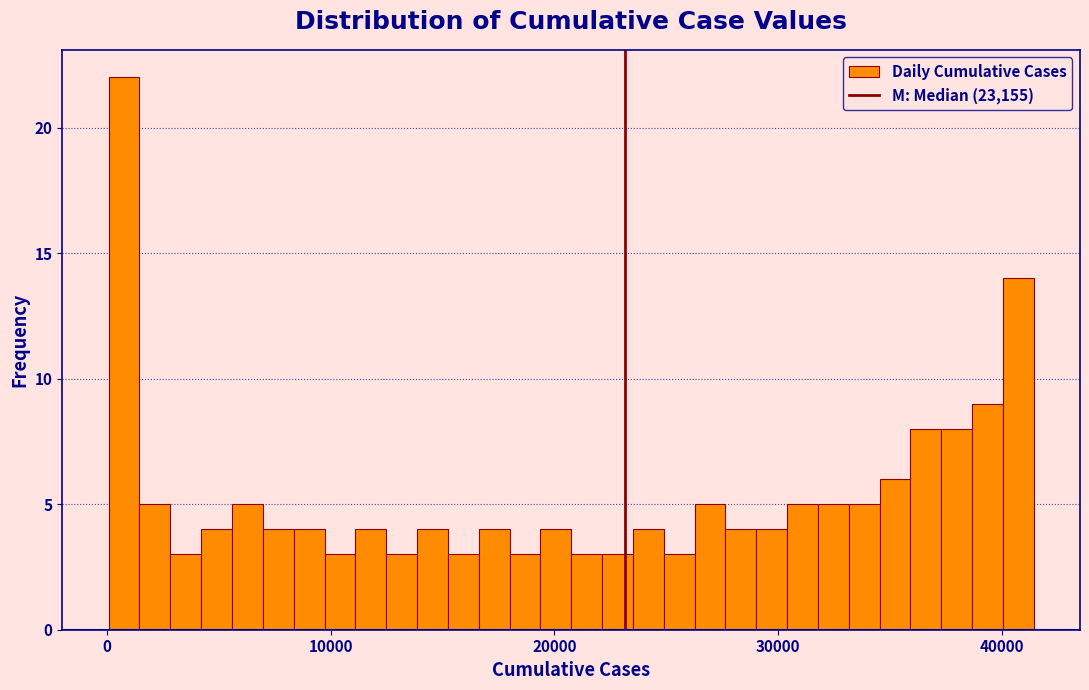

Read against the x-axis, roughly where is the centre of the tallest bar?

1000